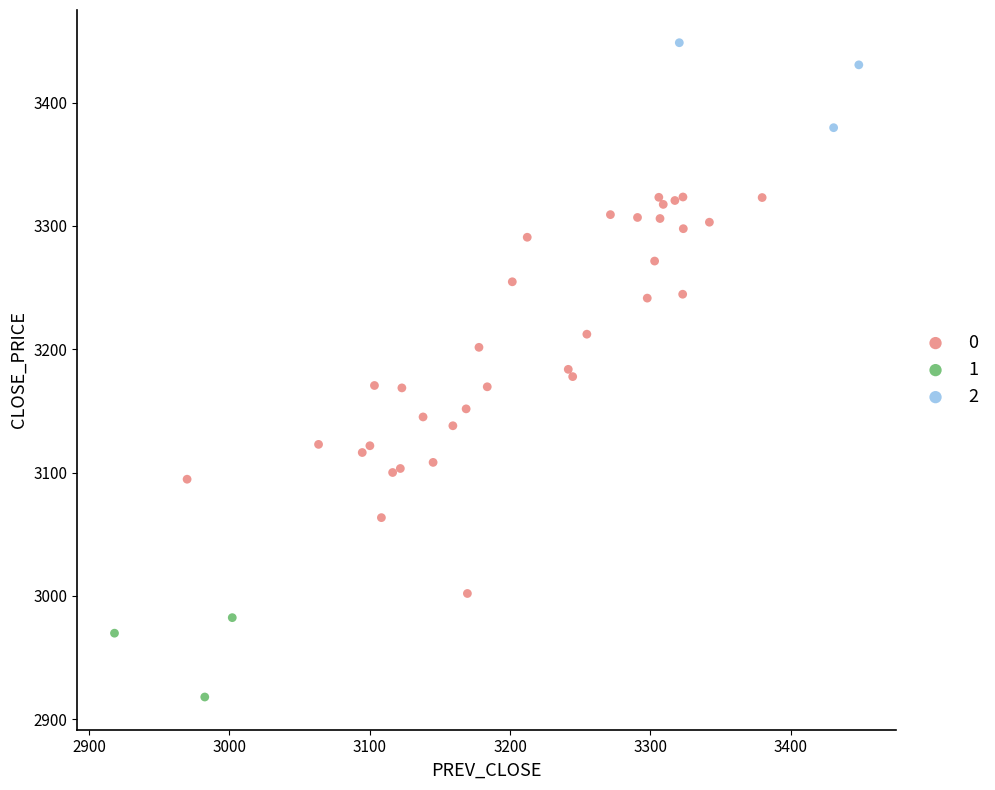

Which series contains the lowest Y value?

1